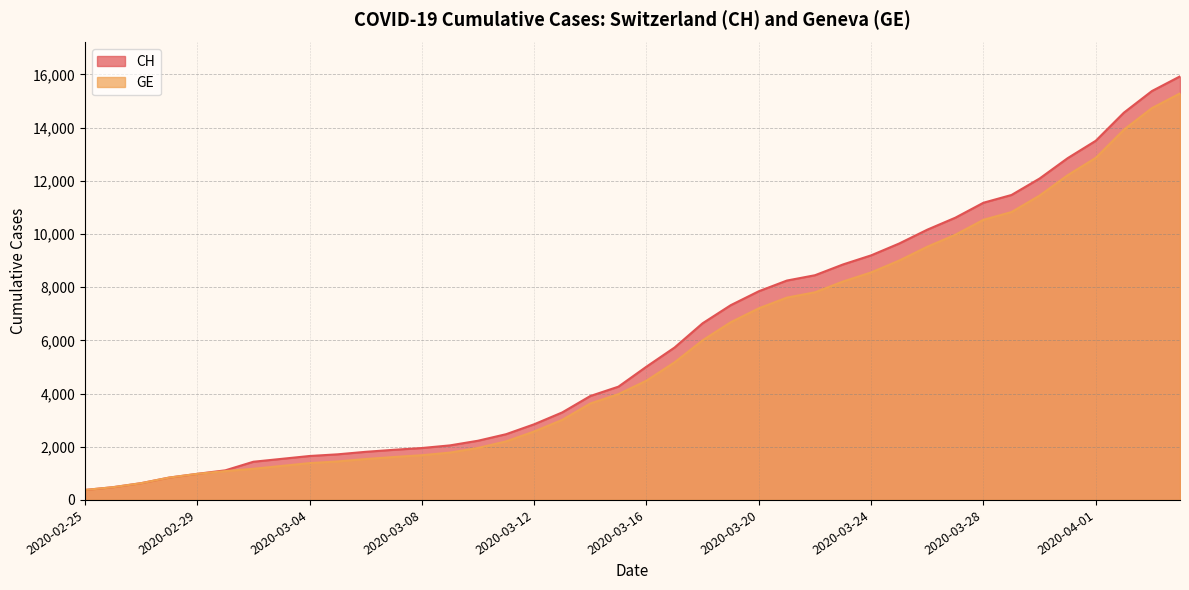

True or false: CH and GE intersect in this chart.

False